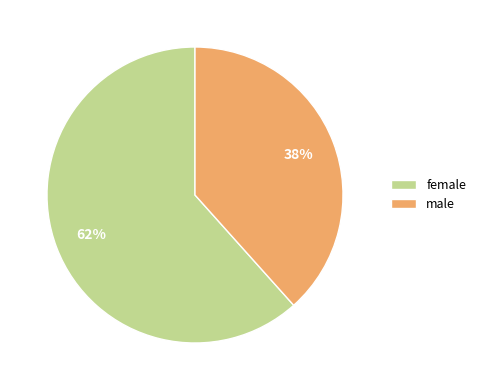

Approximately how many times larger is the value at male compared to female?

0.6